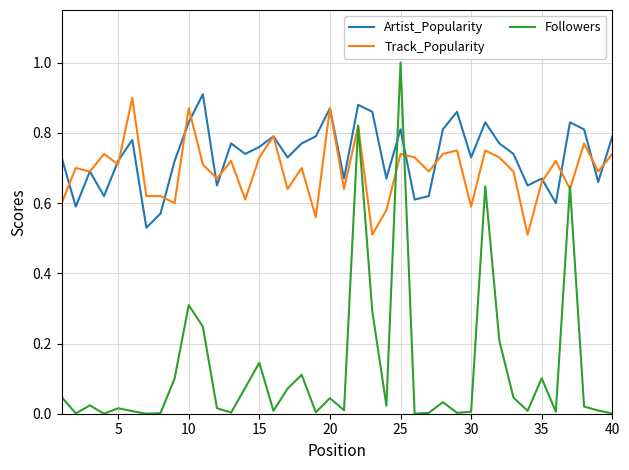

Which series has the widest spread of values?

Followers